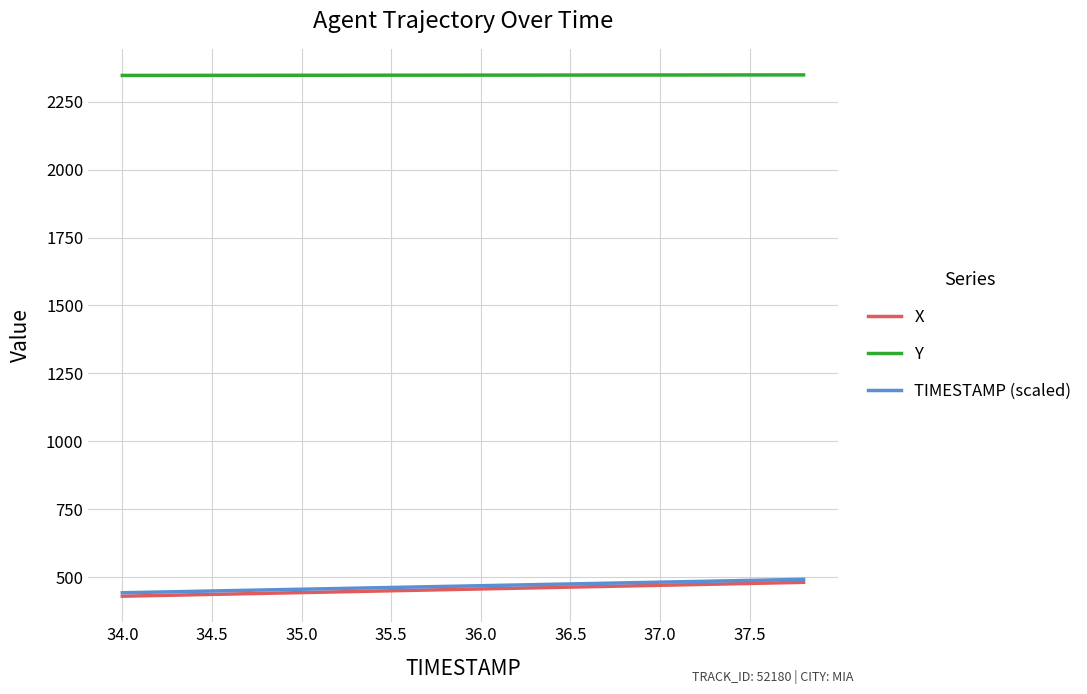

Which series has the largest total across all categories?

Y